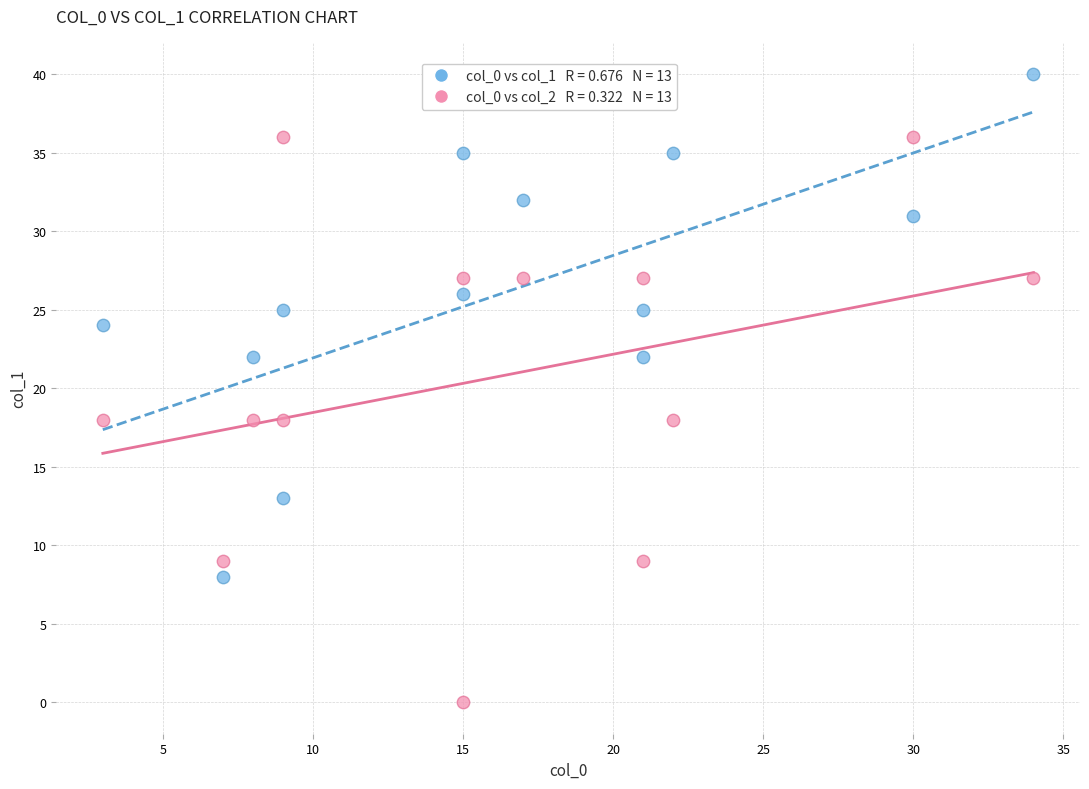

Across all data points, what is the range of Y values (max minus min)?

40